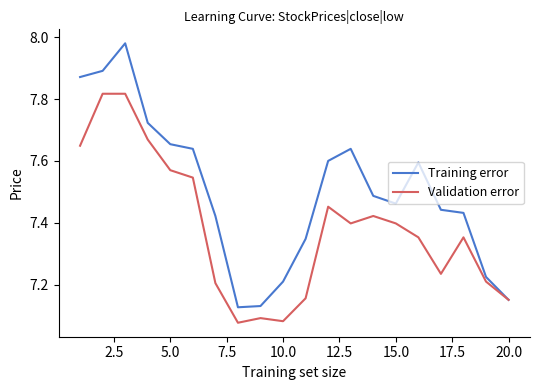

Rank the series by their maximum value, from lowest to highest.

Validation error, Training error